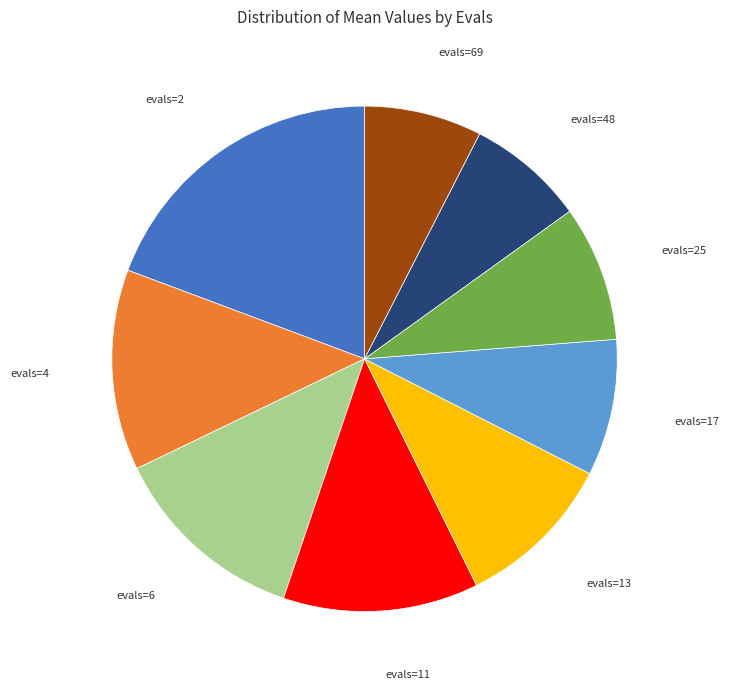

Does evals=48 account for over 50% of the chart?

No